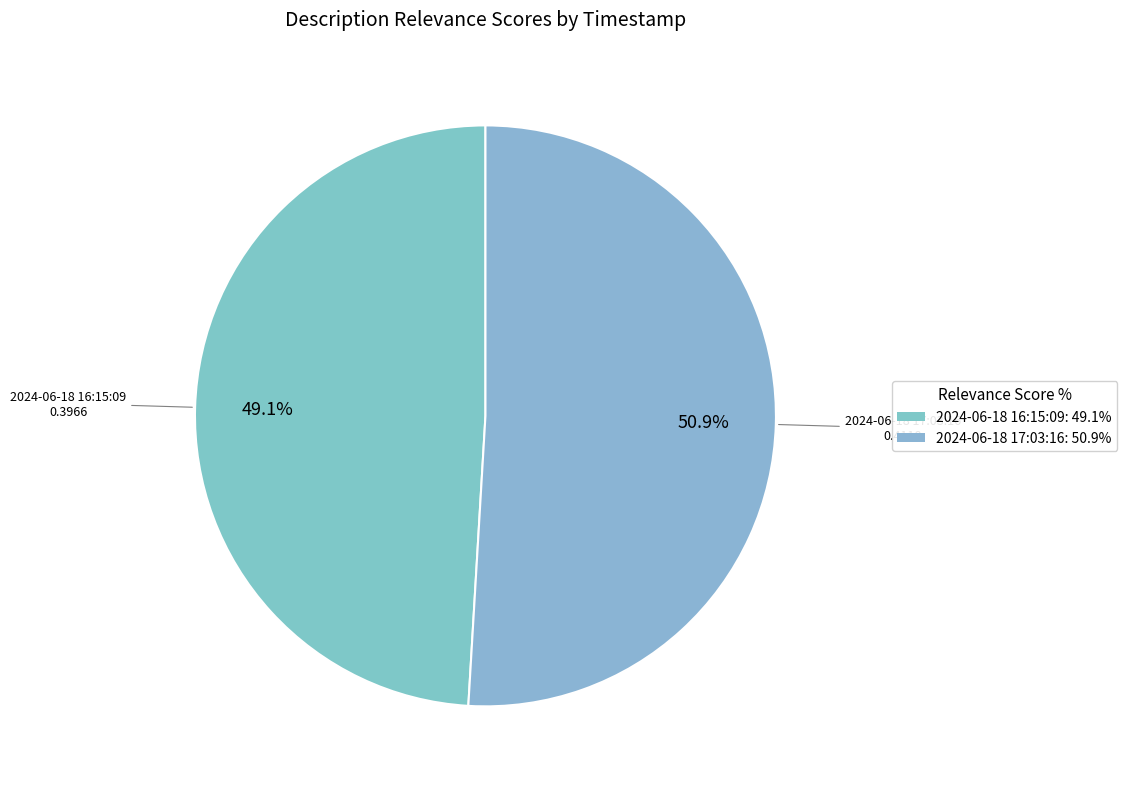

To the nearest percent, what is the average slice percentage?

50%